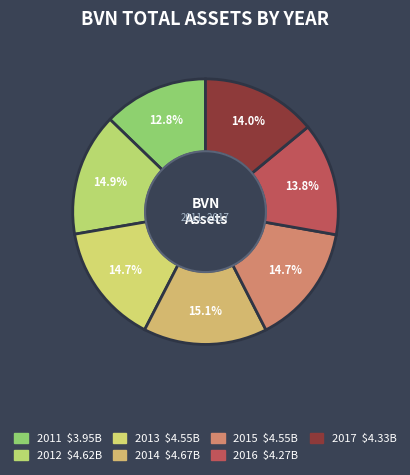

How many segments does this pie chart have?

7